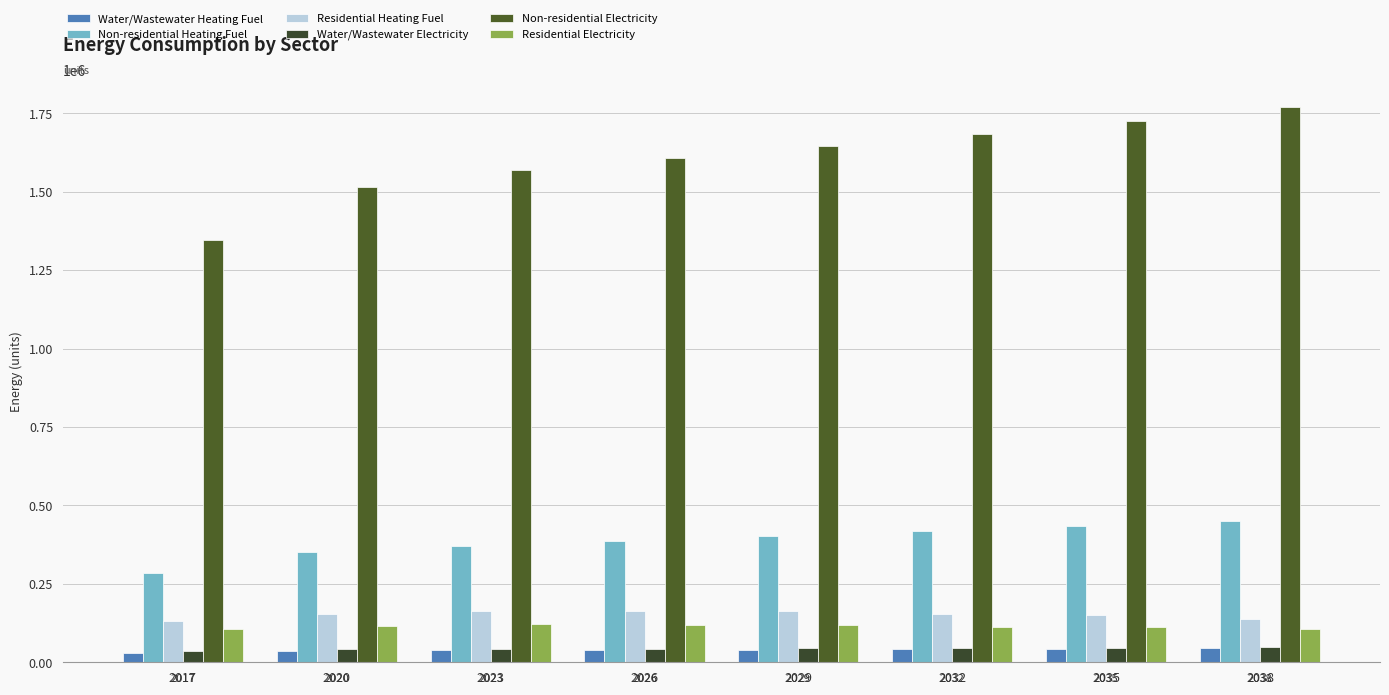

What is the difference between the second highest and second lowest values in the Water/Wastewater Heating Fuel series?

8146.7